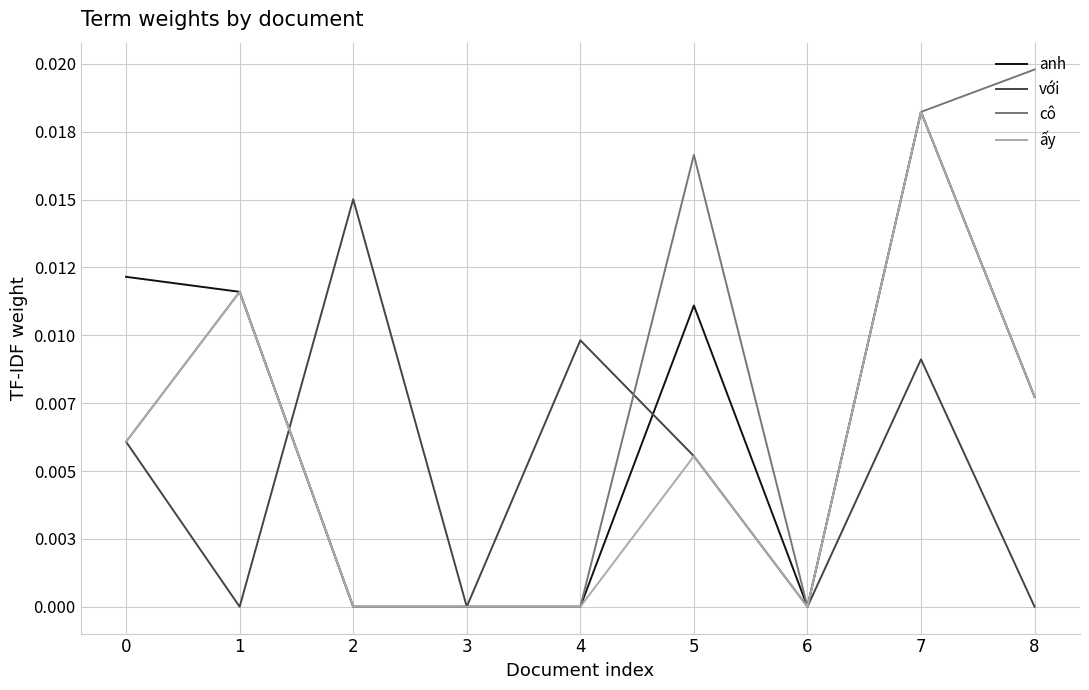

Does the chart display data point markers on the line(s)?

No